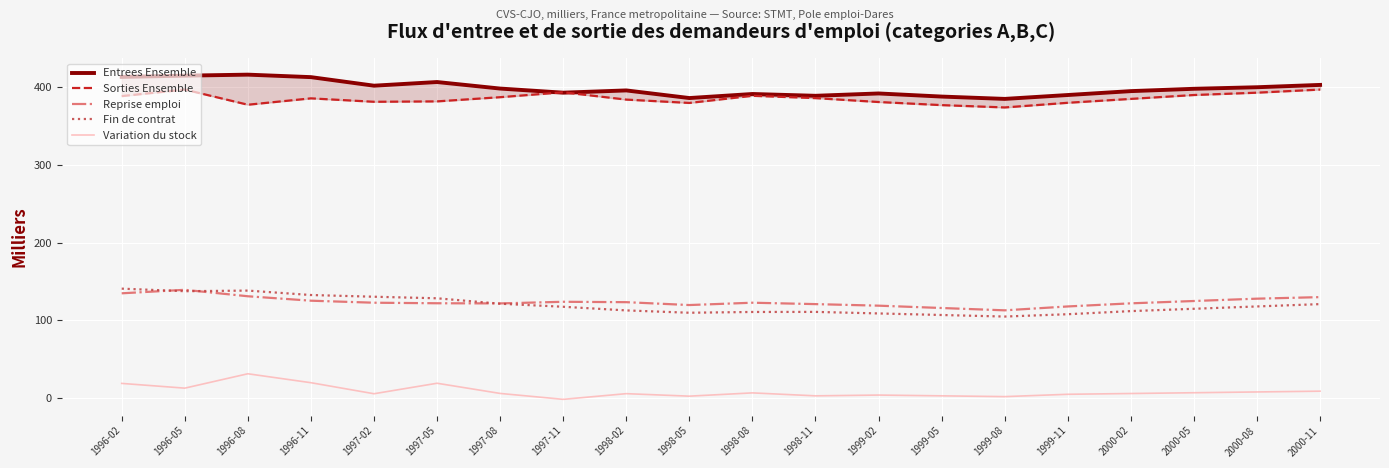

Which series has the widest spread of values?

Fin de contrat